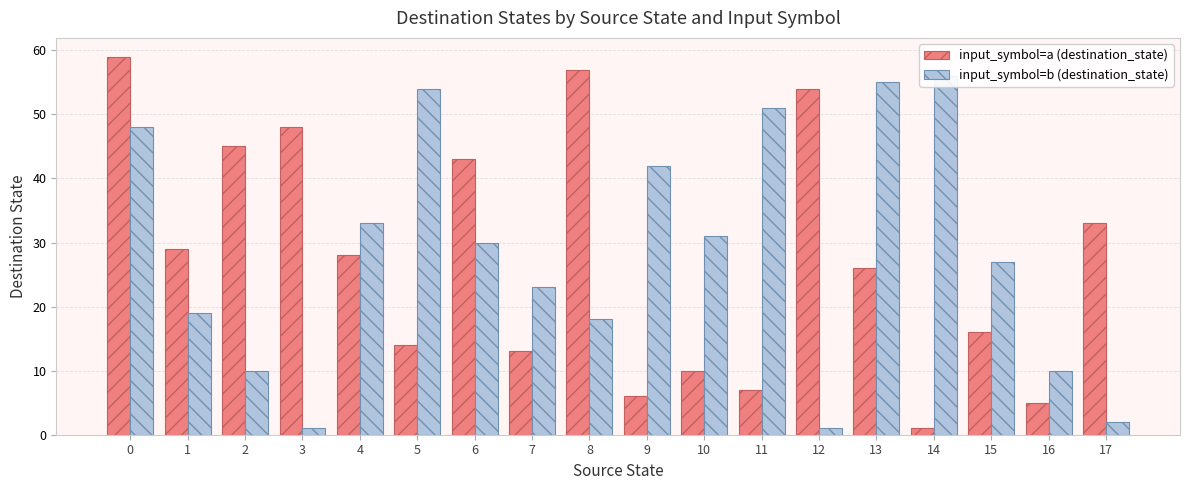

Reading right to left, extract all data points from this chart.

input_symbol=a (destination_state): 17=33	16=5	15=16	14=1	13=26	12=54	11=7	10=10	9=6	8=57	7=13	6=43	5=14	4=28	3=48	2=45	1=29	0=59
input_symbol=b (destination_state): 17=2	16=10	15=27	14=56	13=55	12=1	11=51	10=31	9=42	8=18	7=23	6=30	5=54	4=33	3=1	2=10	1=19	0=48